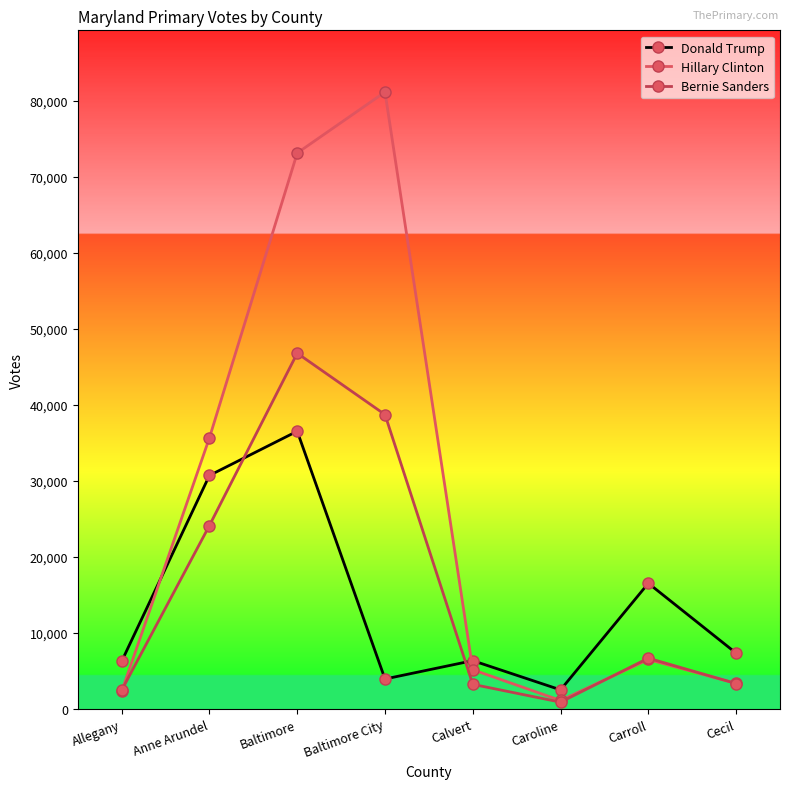

Where do Bernie Sanders and Hillary Clinton first cross each other?

Allegany and Anne Arundel